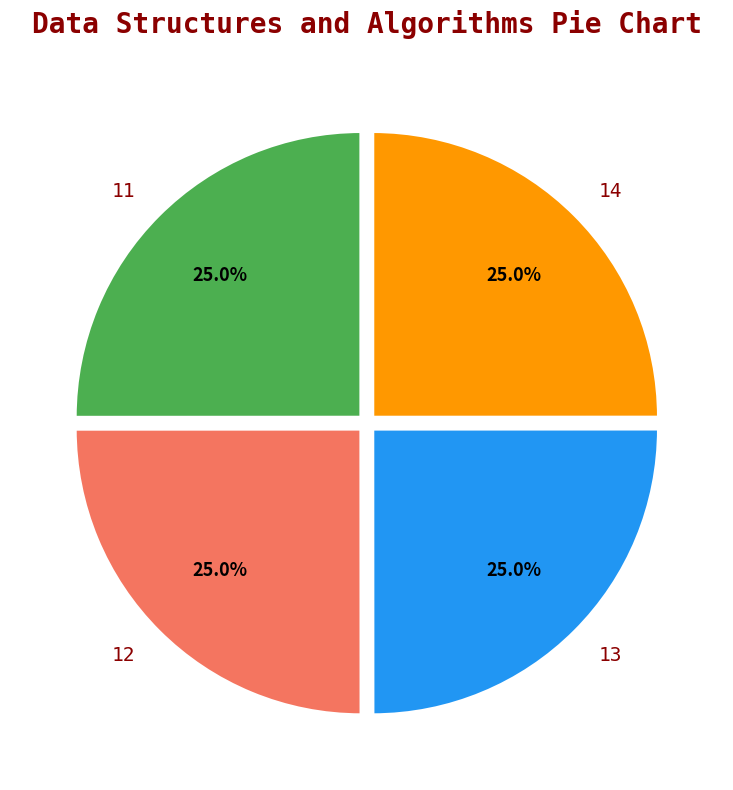

Does 12 represent more than half of the total?

No